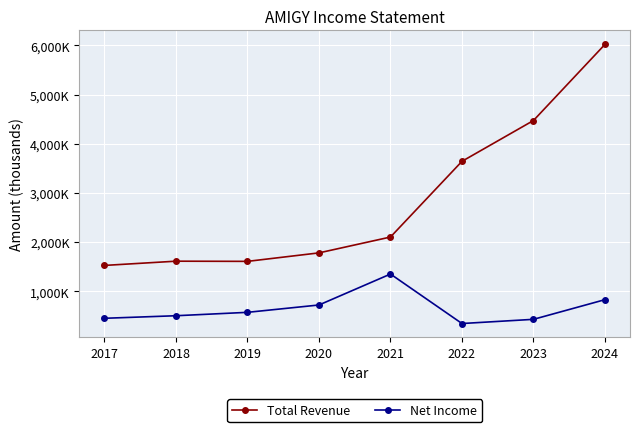

List the series in order of their overall mean, highest first.

Total Revenue, Net Income